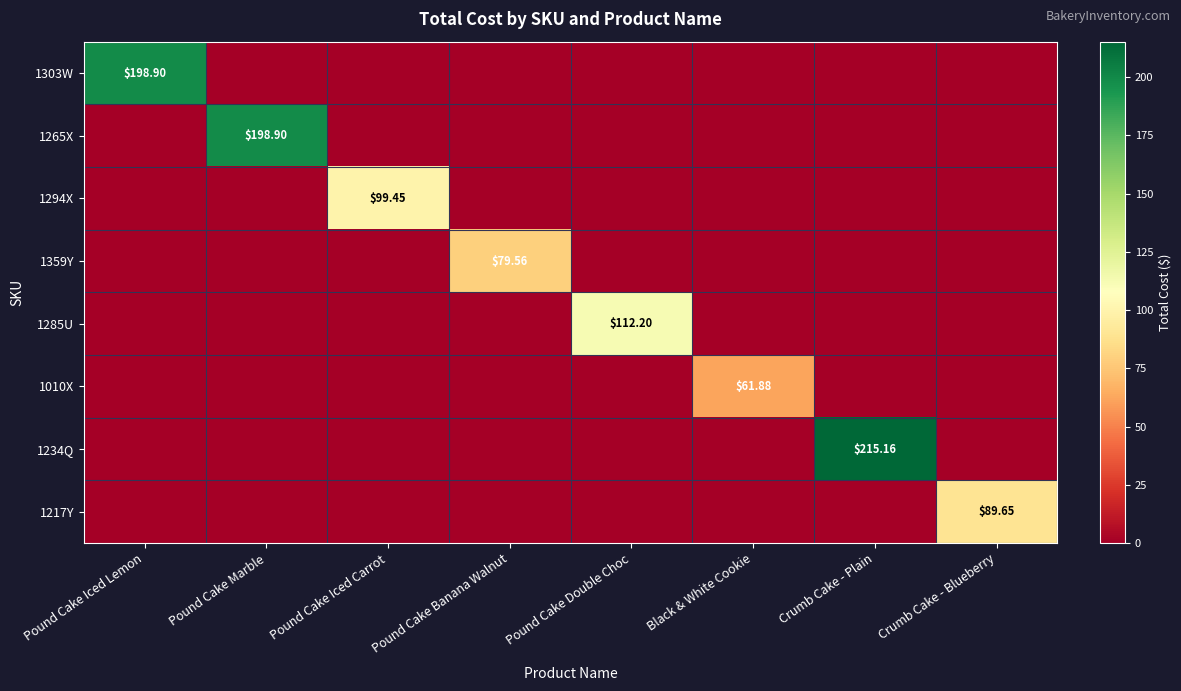

Rank the series by their maximum value, from highest to lowest.

1234Q, 1303W, 1265X, 1285U, 1294X, 1217Y, 1359Y, 1010X